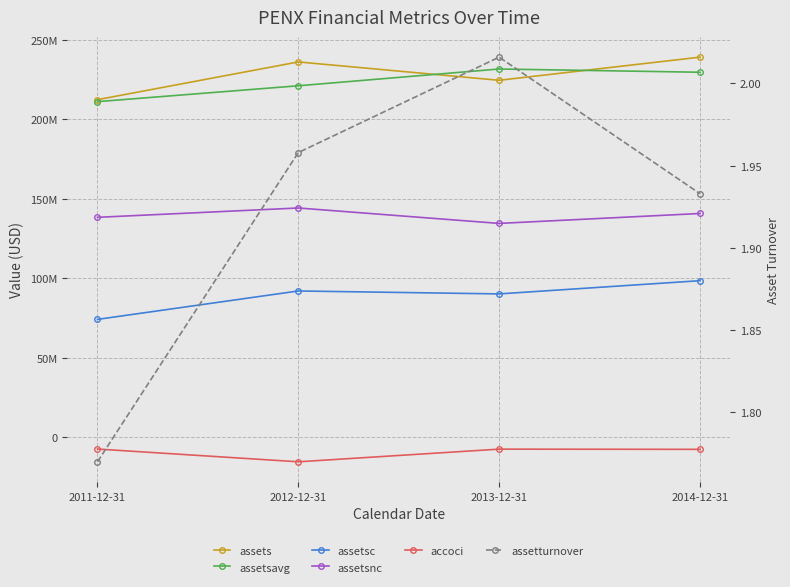

Does the chart have visible grid lines?

Yes